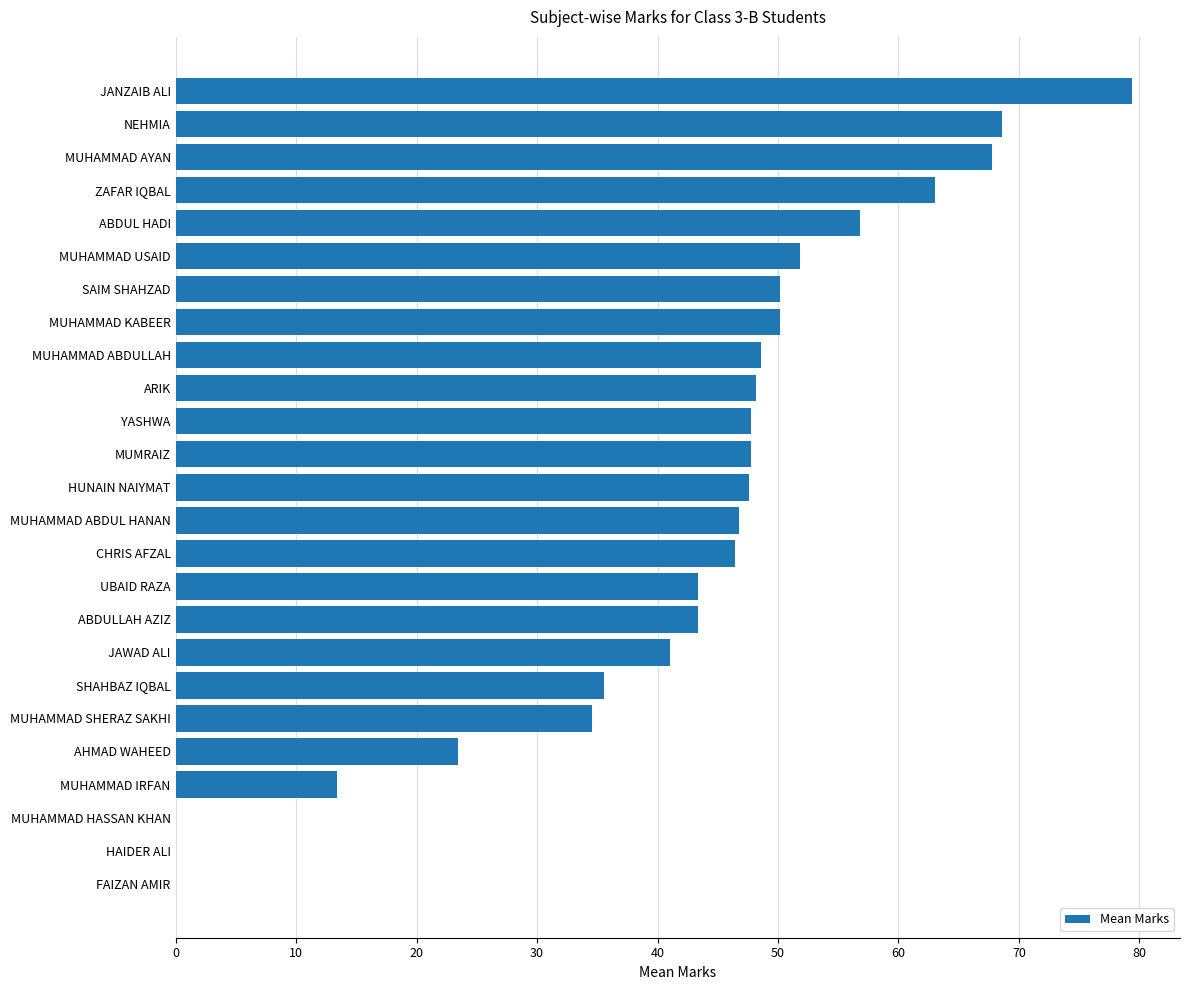

What is the maximum value shown in the chart?

79.4